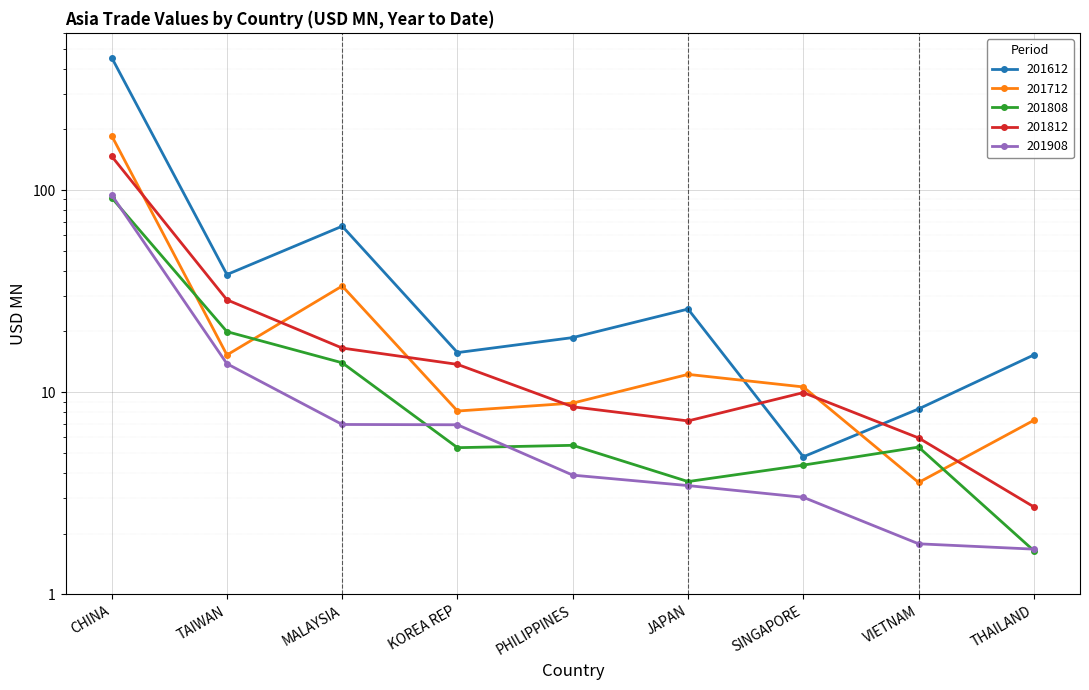

The value of 201908 at PHILIPPINES is 3.9. True or false?

True